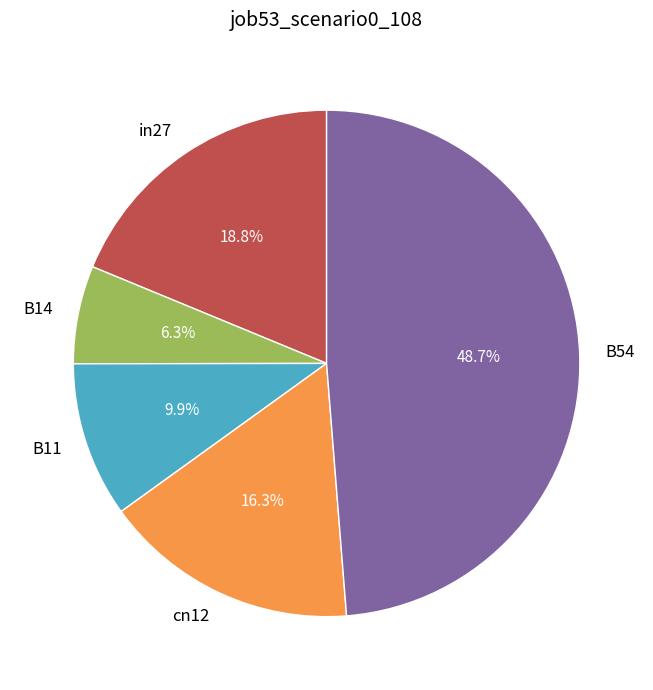

Which category has the smallest portion of the pie?

B14